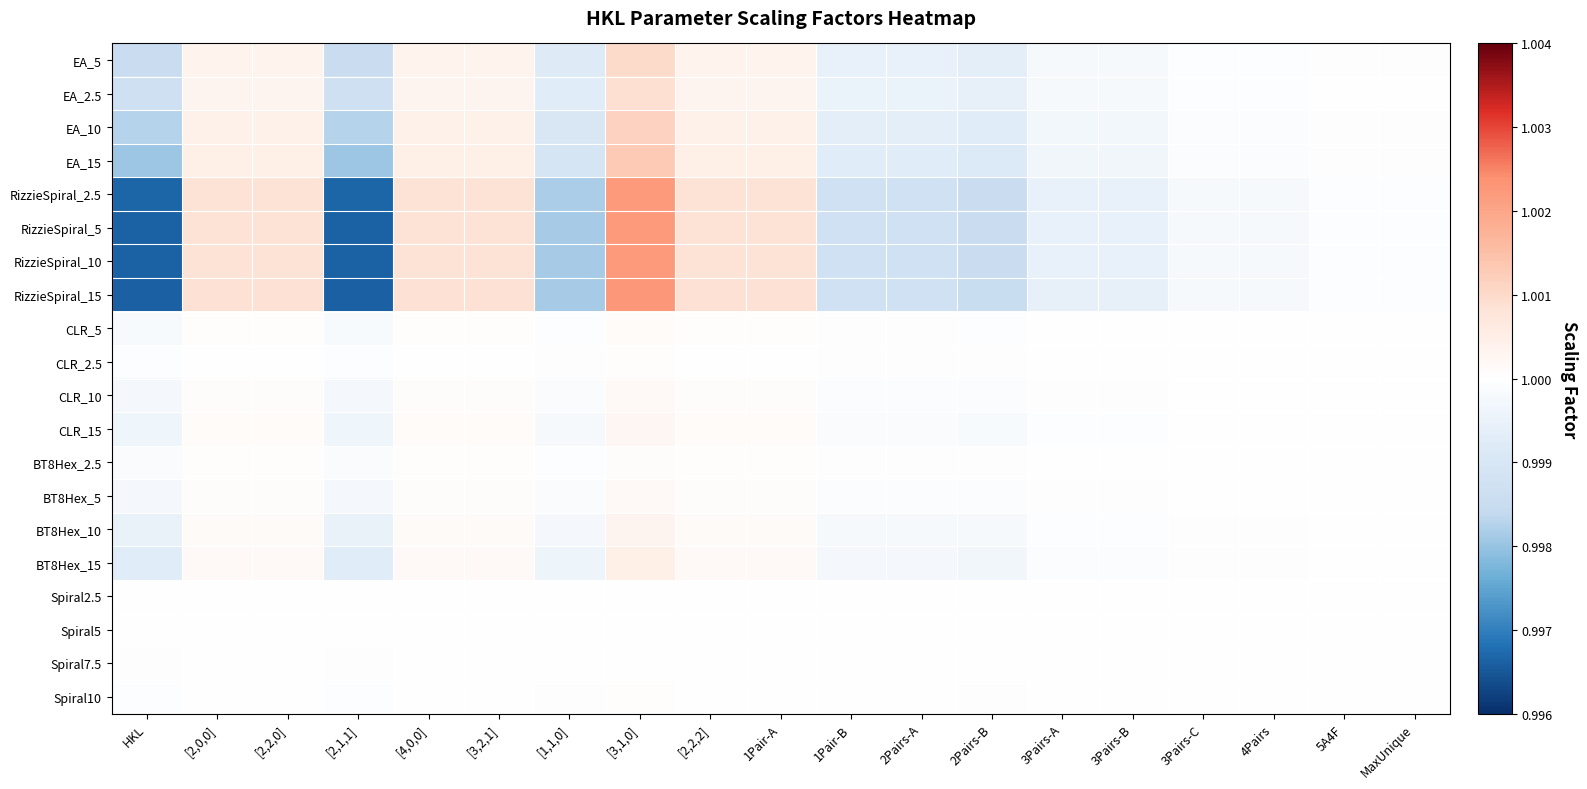

At 3Pairs-C, list the series in order from largest to smallest.

Spiral2.5, Spiral5, Spiral7.5, Spiral10, CLR_2.5, BT8Hex_2.5, CLR_5, BT8Hex_5, CLR_10, CLR_15, BT8Hex_10, BT8Hex_15, EA_2.5, EA_5, EA_10, EA_15, RizzieSpiral_2.5, RizzieSpiral_5, RizzieSpiral_10, RizzieSpiral_15